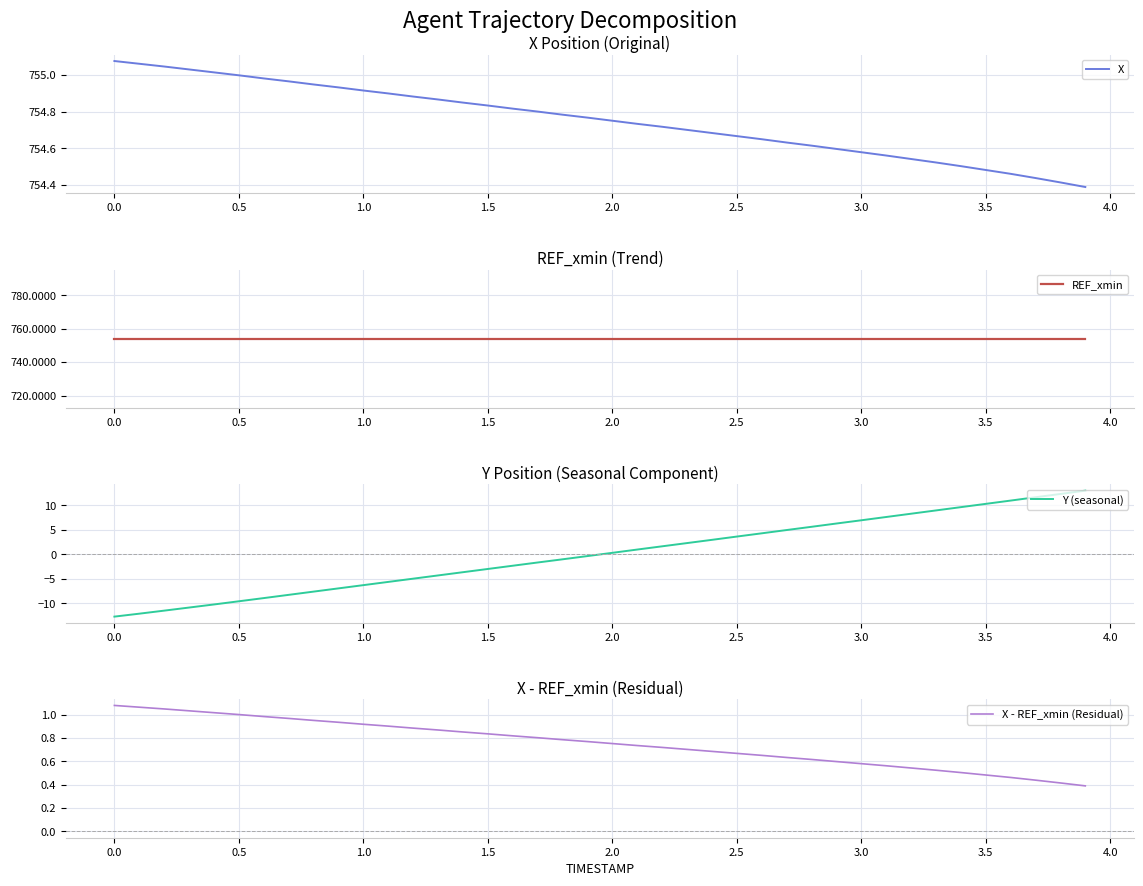

How many lines are shown in the chart?

4